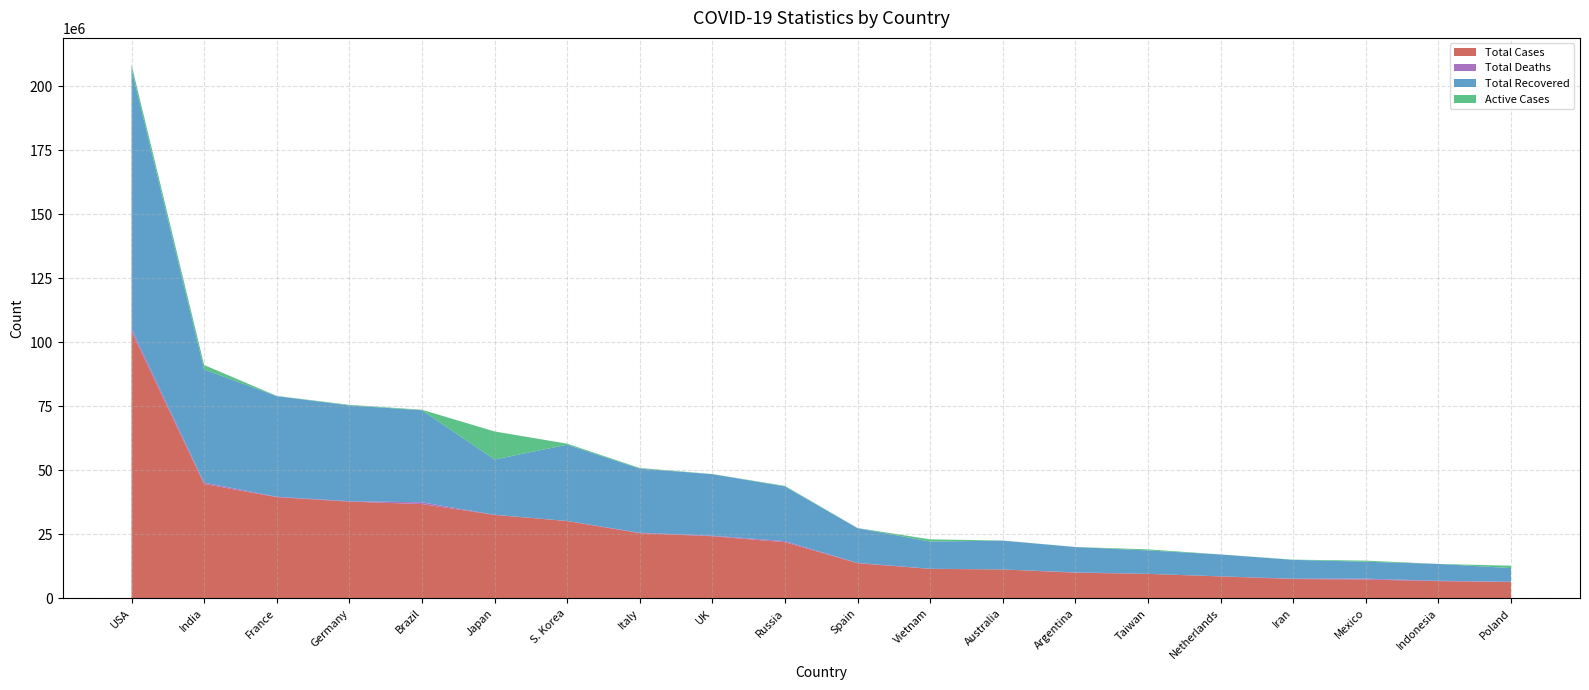

Reading left to right, list all the values displayed in this chart.

Total Cases: 104196861	44682784	39524311	37779833	36824580	32588442	30197066	25453789	24274361	21958696	13731478	11526508	11295446	10037135	9569611	8582500	7564350	7368252	6730289	6380225
Total Deaths: 1132935	530740	164233	165711	697074	68399	33486	186833	204171	395108	118434	43186	18615	130421	16356	22989	144749	332198	160817	118736
Total Recovered: 101322779	44150289	39264546	37398100	35919372	21567425	29740877	25014986	24020088	21356008	13557699	10612479	11235771	9877032	9129766	8547771	7337549	6606633	6565208	5335940
Active Cases: 1741147	1755915	95532	216022	208134	10952618	422703	251970	50102	207580	55345	870843	41060	29682	423489	11740	82052	429421	4264	925549